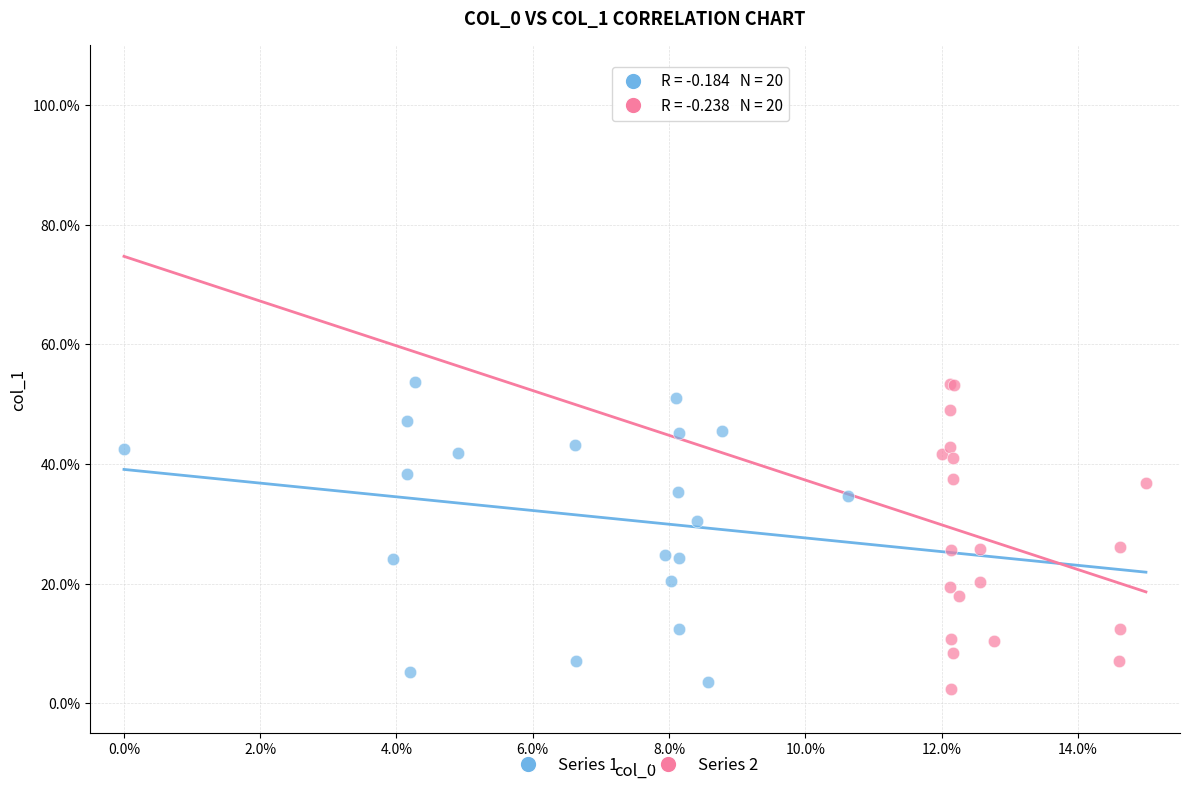

Which series reaches the minimum Y coordinate?

Series 2